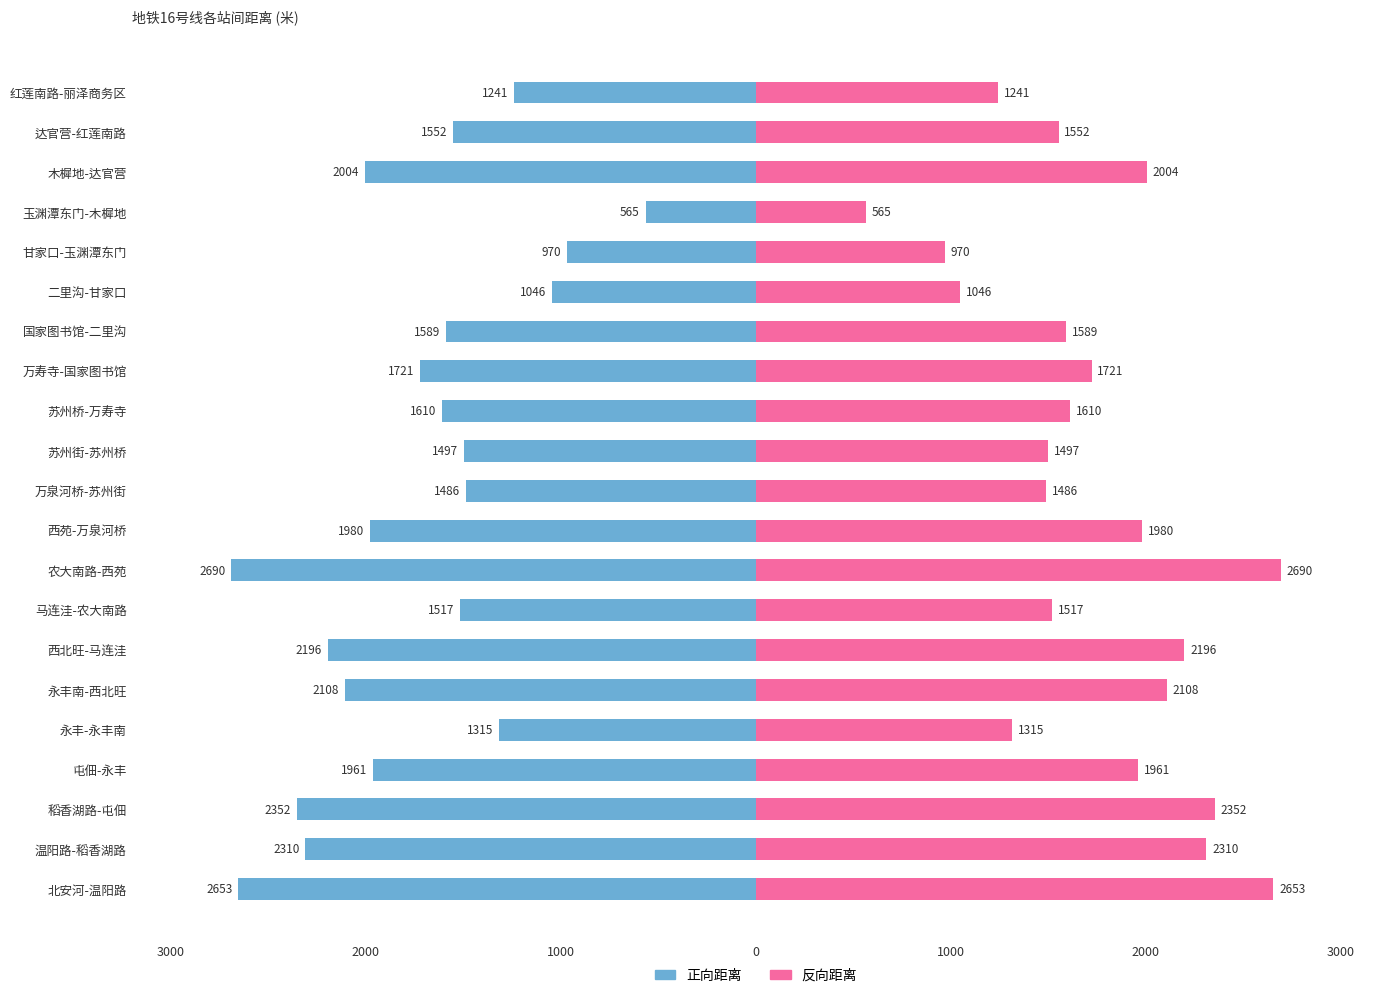

Between 万泉河桥-苏州街 and 万寿寺-国家图书馆, which series saw the biggest shift?

正向距离